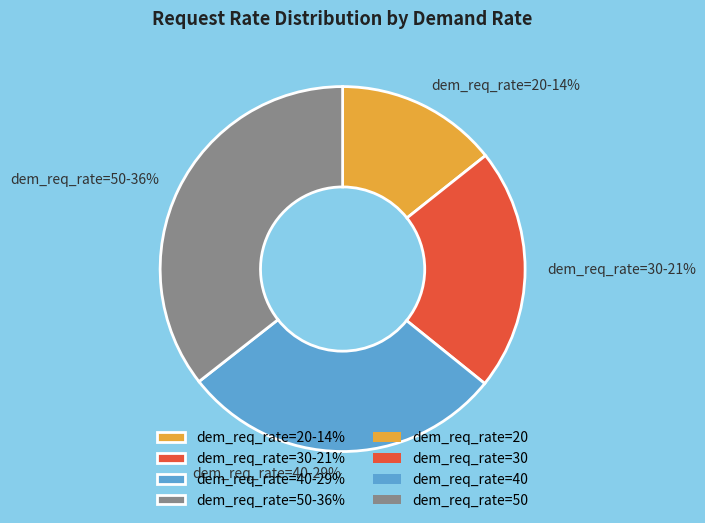

To the nearest percent, what is the average slice percentage?

25%